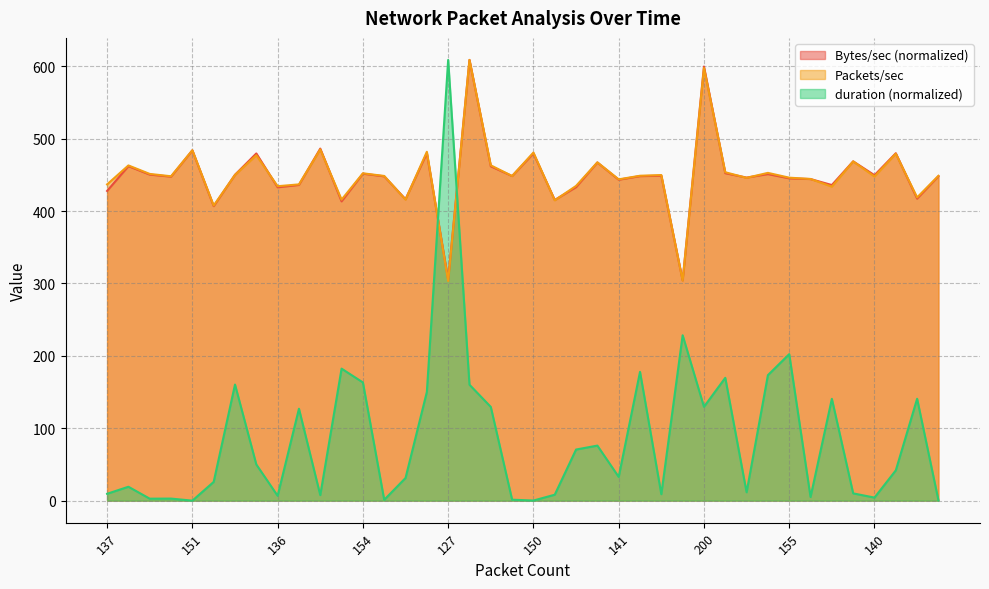

Does the chart have visible grid lines?

Yes